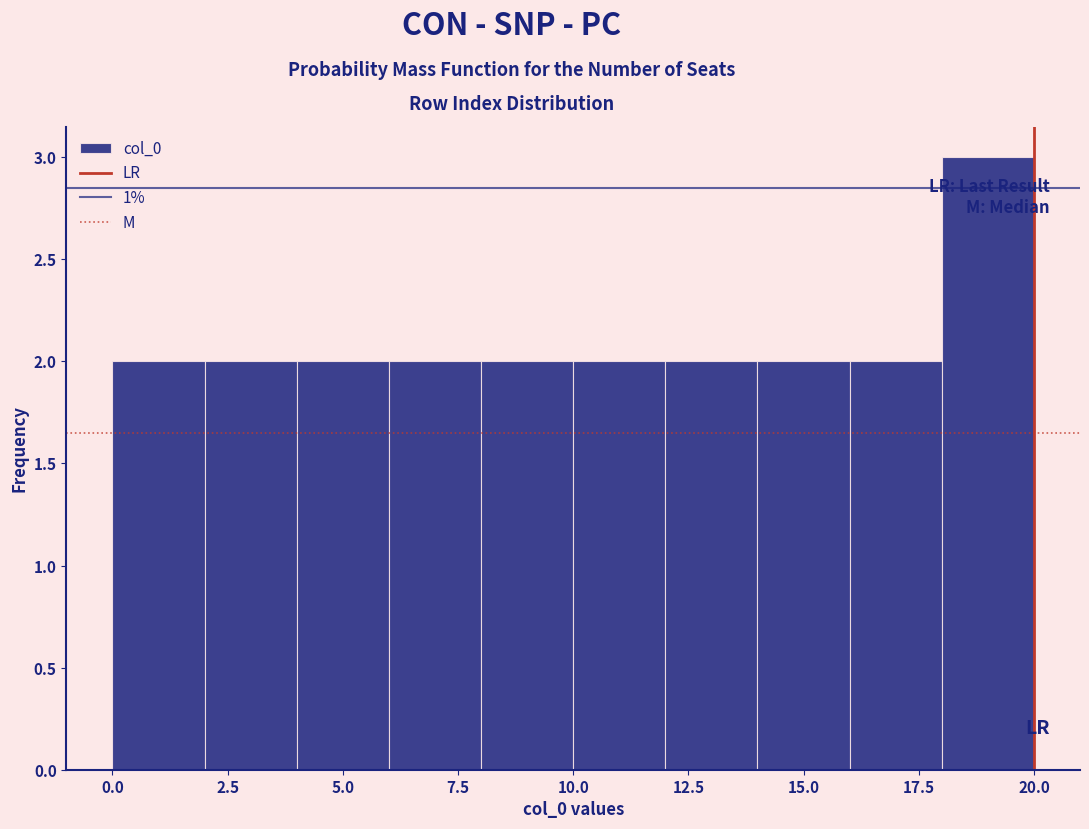

Reading left to right, transcribe this chart: for each bar, give the range it covers on the x-axis and its height. The values are not printed on the chart, so give them approximately, as read against the axis.

0 to 2: 2
2 to 4: 2
4 to 6: 2
6 to 8: 2
8 to 10: 2
10 to 12: 2
12 to 14: 2
14 to 16: 2
16 to 18: 2
18 to 20: 3